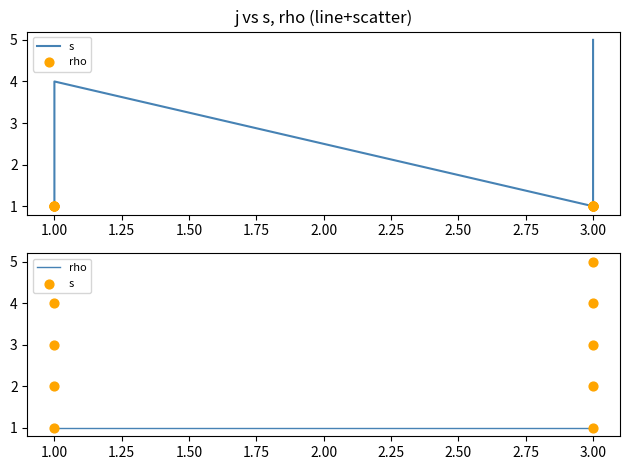

Which series has the largest Y range (max minus min)?

s